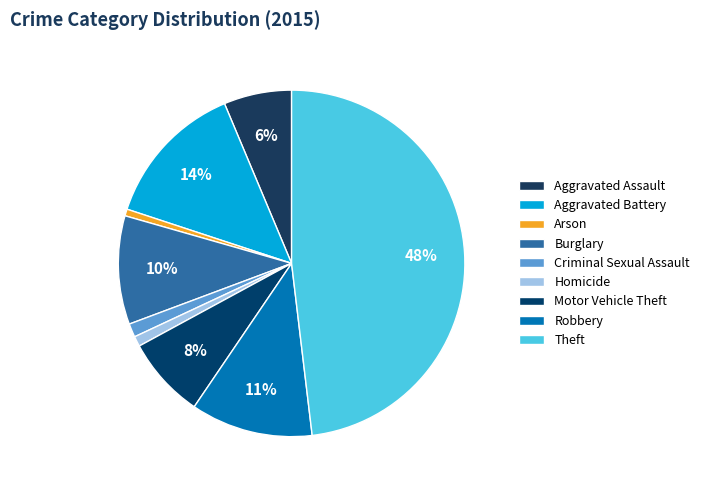

What percentage is the Robbery slice, to the nearest percent?

11%